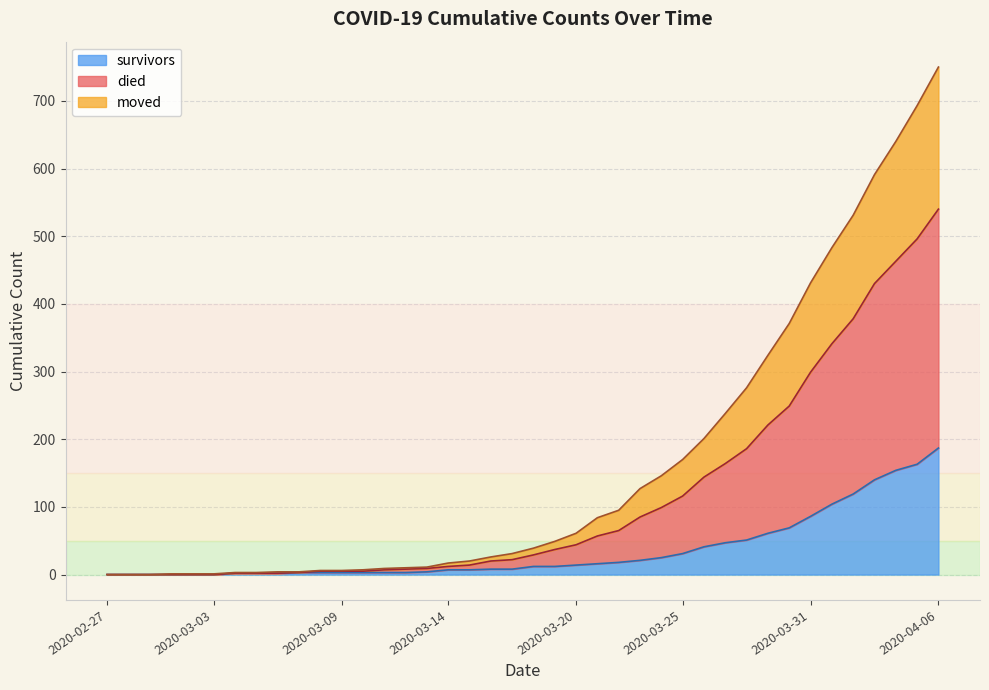

What is the value of the died point at the 13th from the left?

7